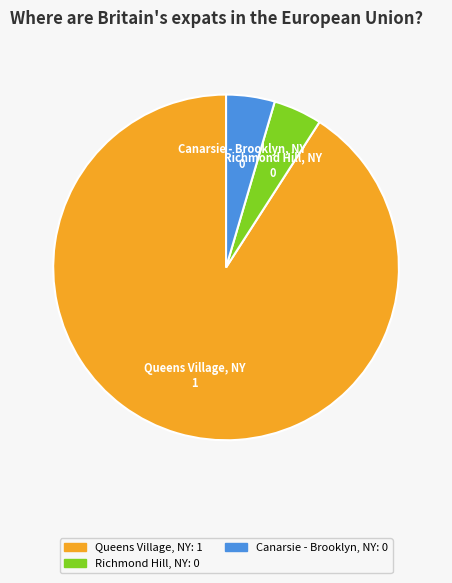

Does Queens Village, NY represent more than half of the total?

Yes